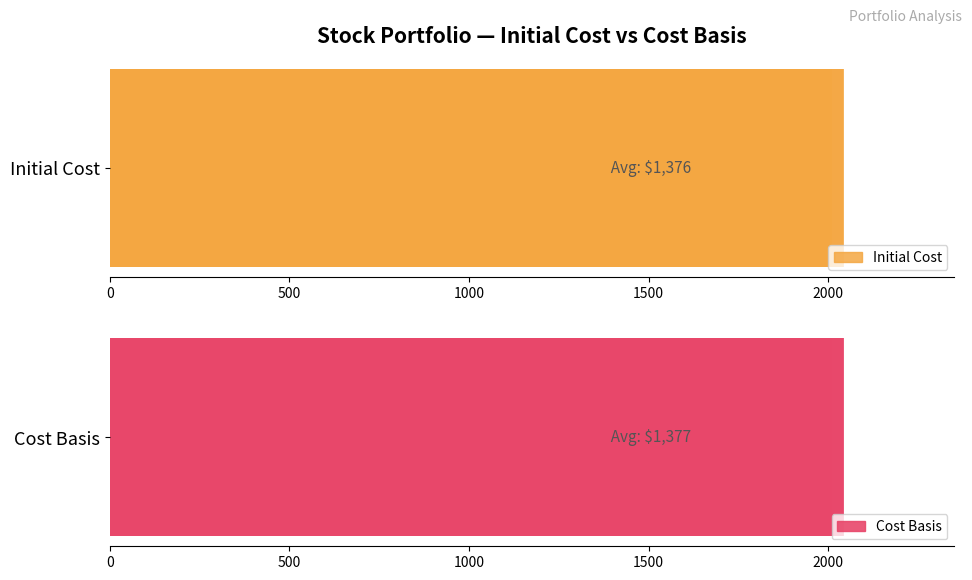

What is the minimum value for Cost Basis?

851.9